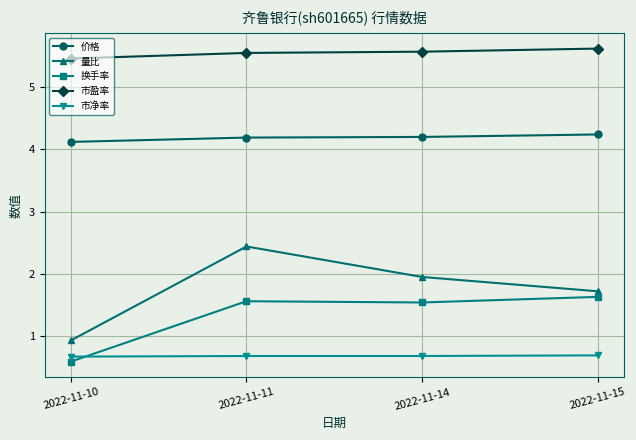

What is the smallest value displayed?

0.6